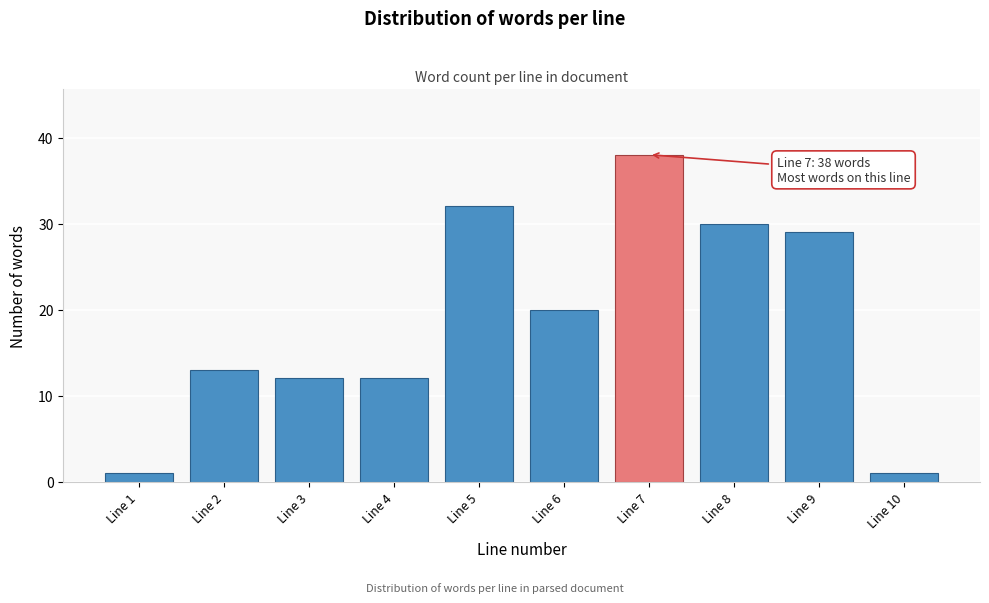

Reading left to right, transcribe all the data shown in this chart.

1	13	12	12	32	20	38	30	29	1